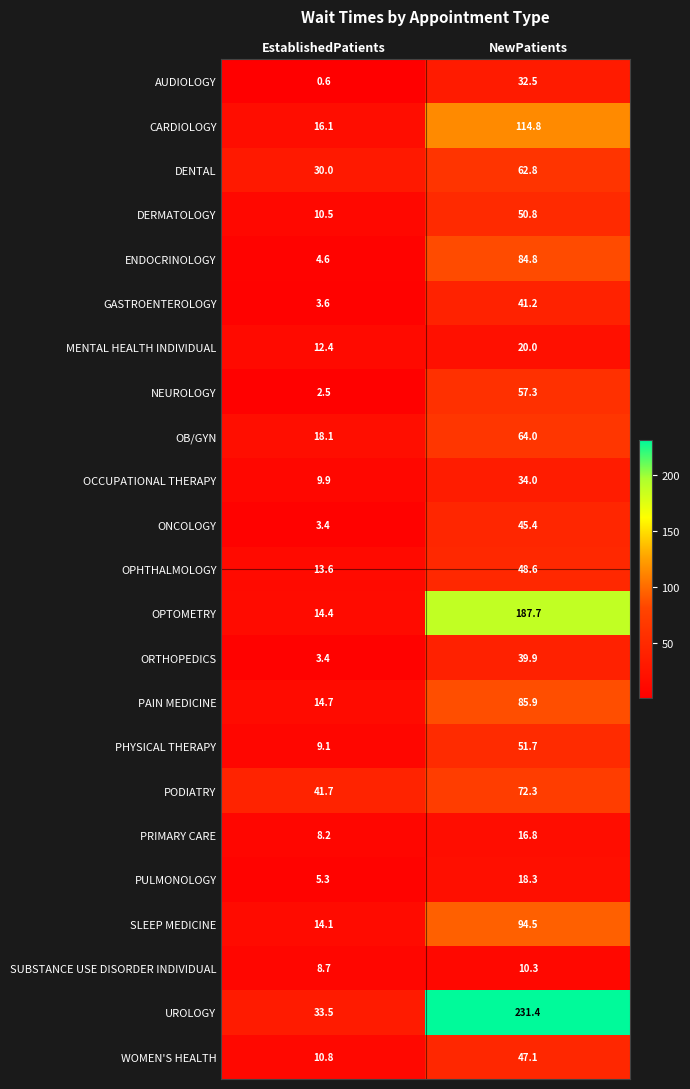

True or false: OPHTHALMOLOGY has a value of 84.0 at NewPatients.

False